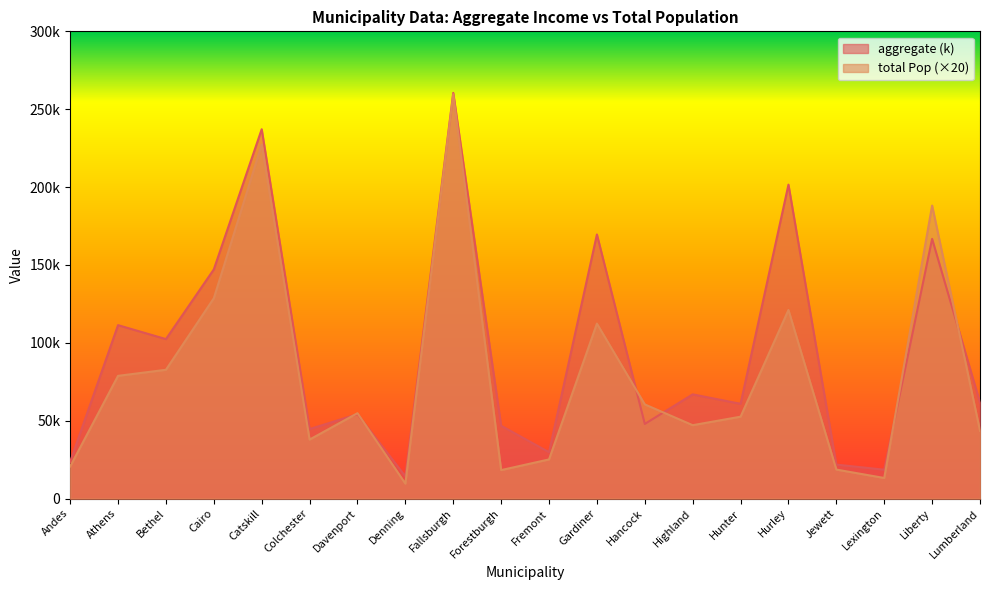

Which series has the largest total across all categories?

aggregate (k)